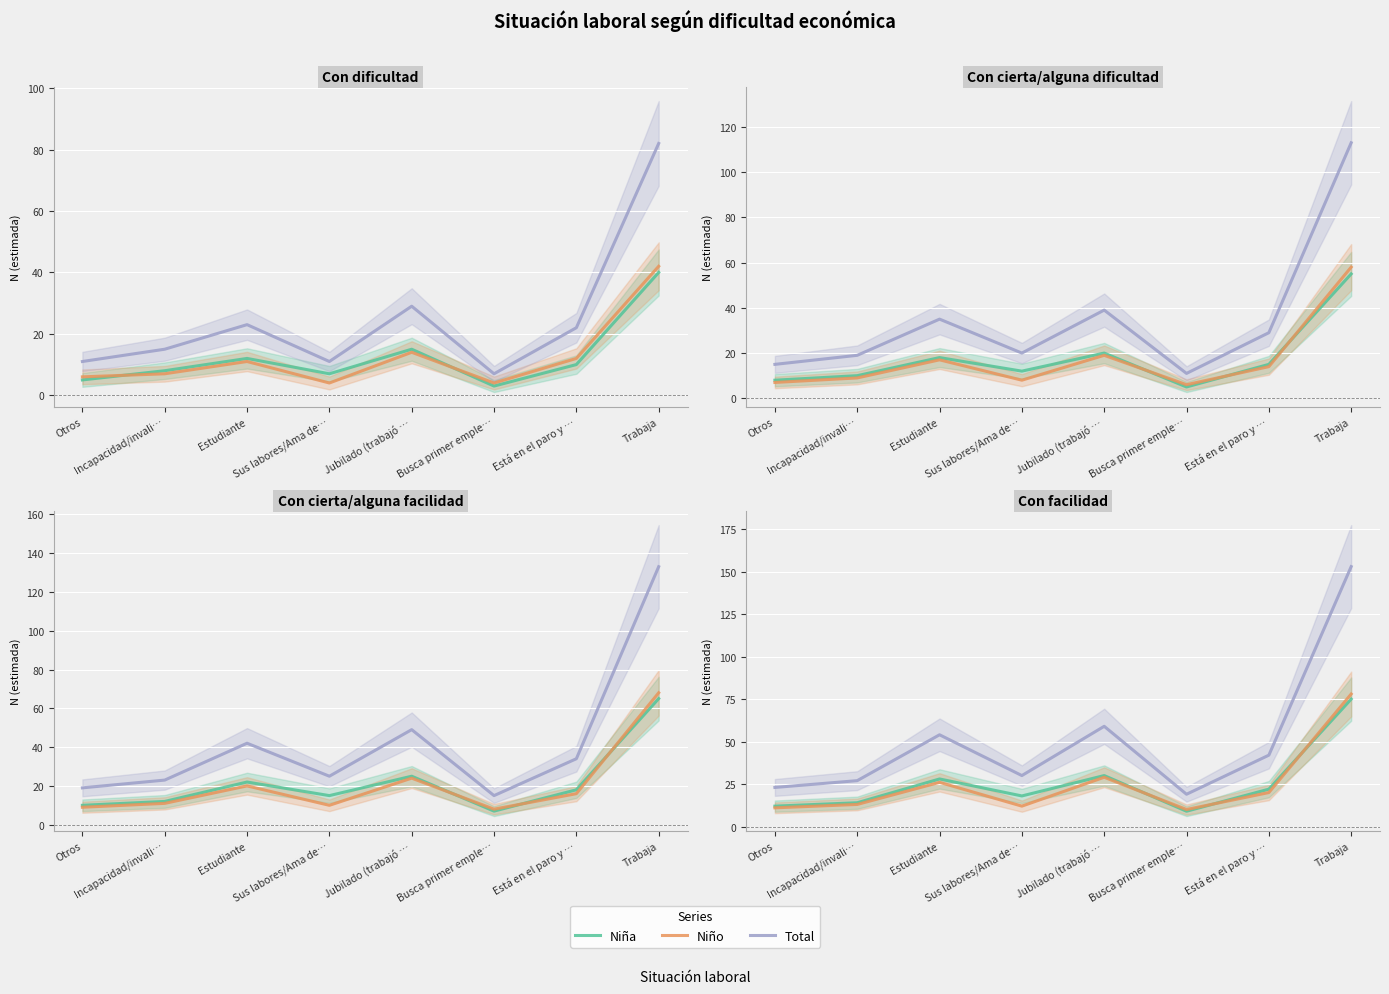

At which label is Niño closest to 44?

Jubilado (trabajó …